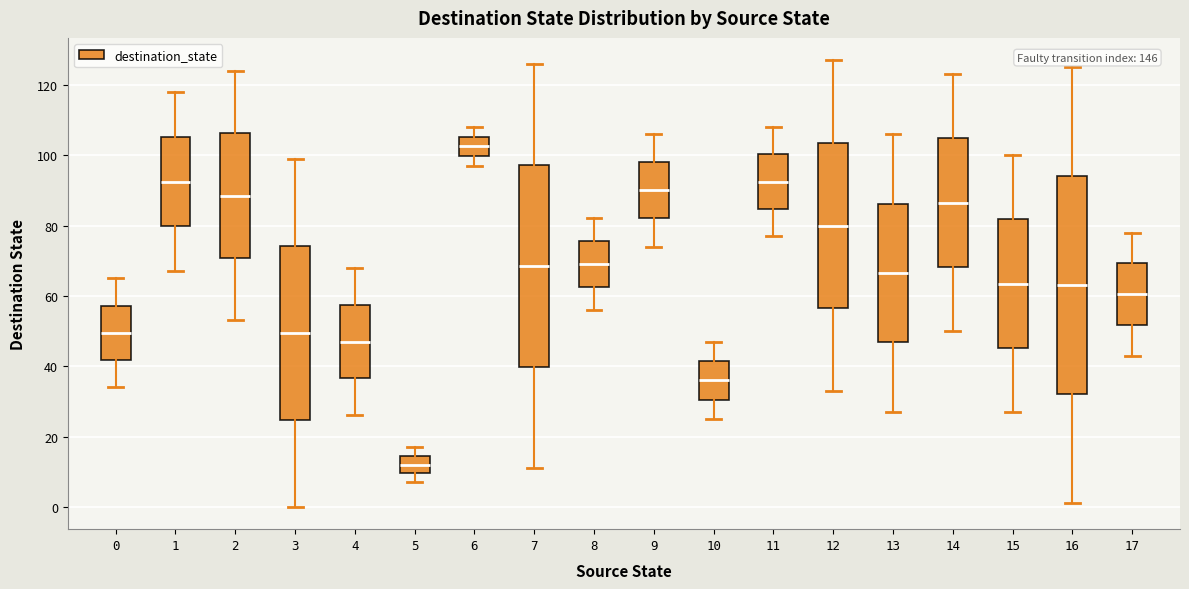

Which box's median line is the lowest?

5